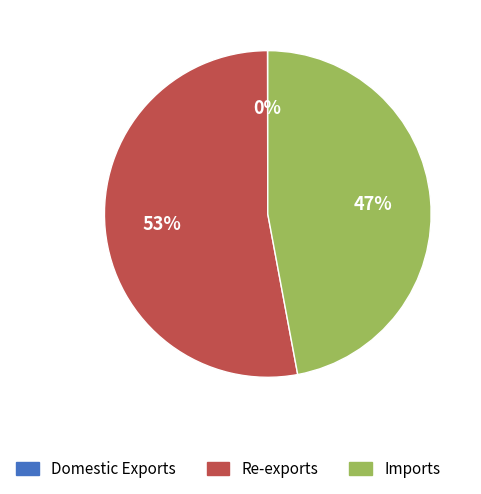

What percentage is the Re-exports slice, to the nearest percent?

53%